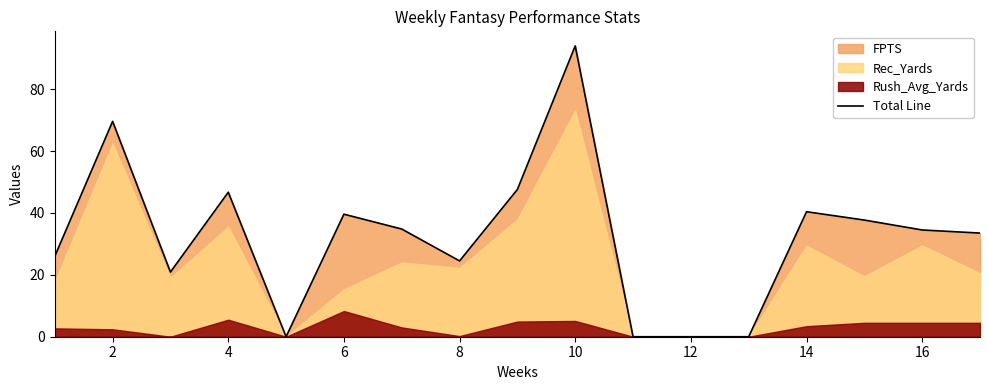

True or false: there are more than 2 points higher than both neighbors.

True